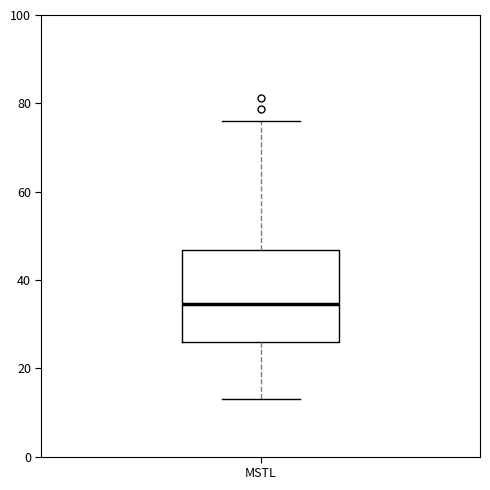

Where does the median line of the box for MSTL sit on the y-axis? The values are not printed on the chart, so give them approximately, as read against the axis.

34